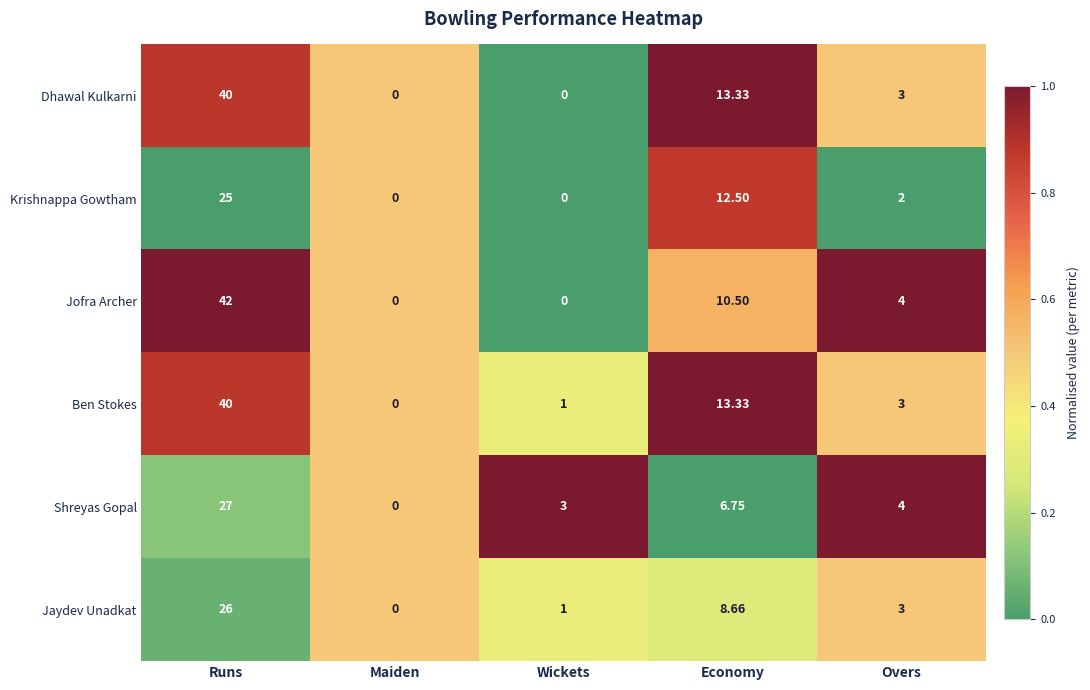

What is the spread (max minus min) of values at Economy?

6.6